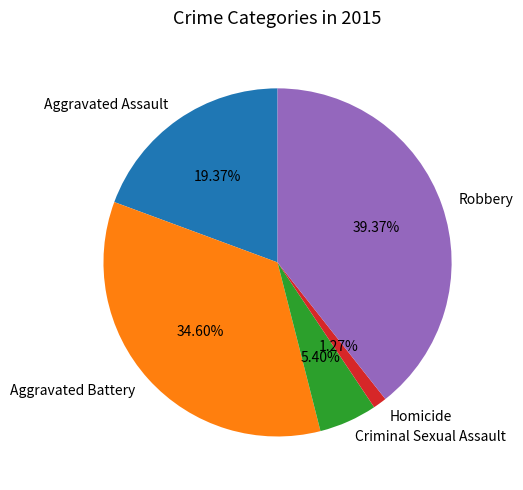

To the nearest percent, what is the combined percentage of Homicide and Criminal Sexual Assault?

7%